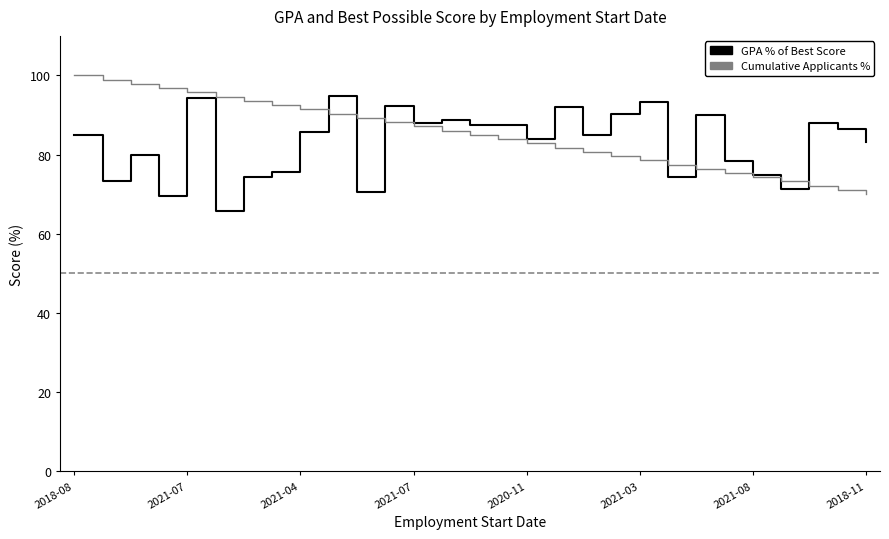

True or false: Cumulative Applicants % has more than 2 points higher than both neighbors.

False